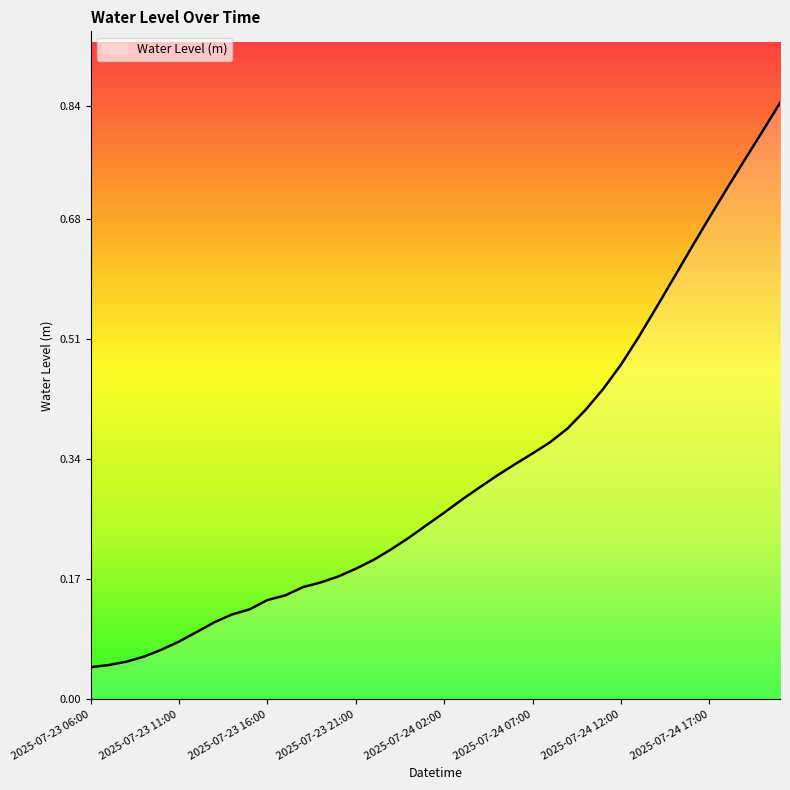

Count the number of categories in the chart.

40